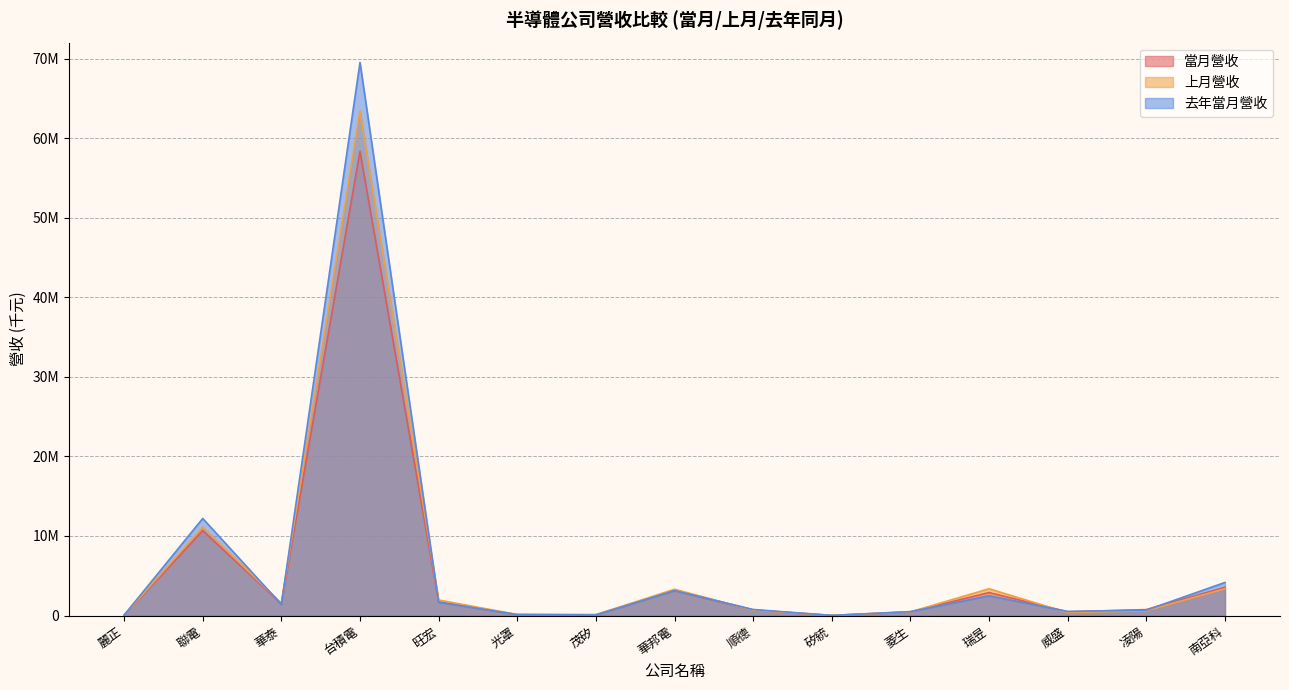

What are all the series names shown in the legend?

當月營收, 上月營收, 去年當月營收